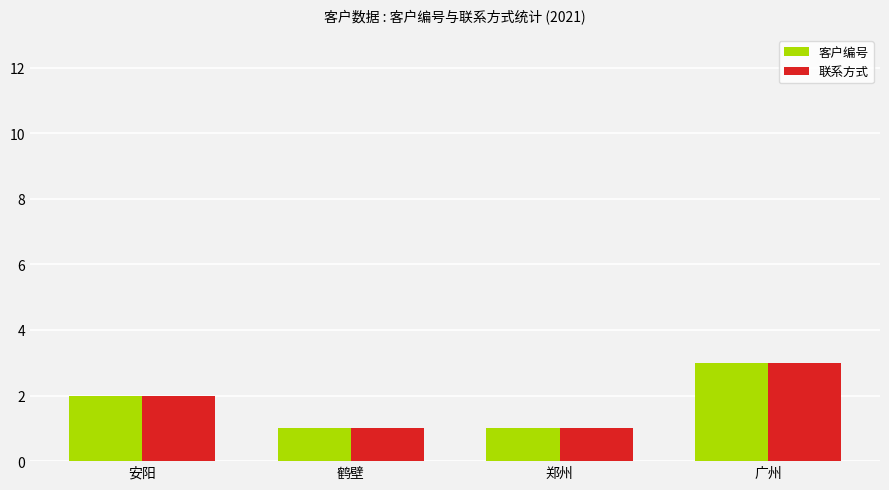

True or false: 客户编号 has a value of 3 at 广州.

True